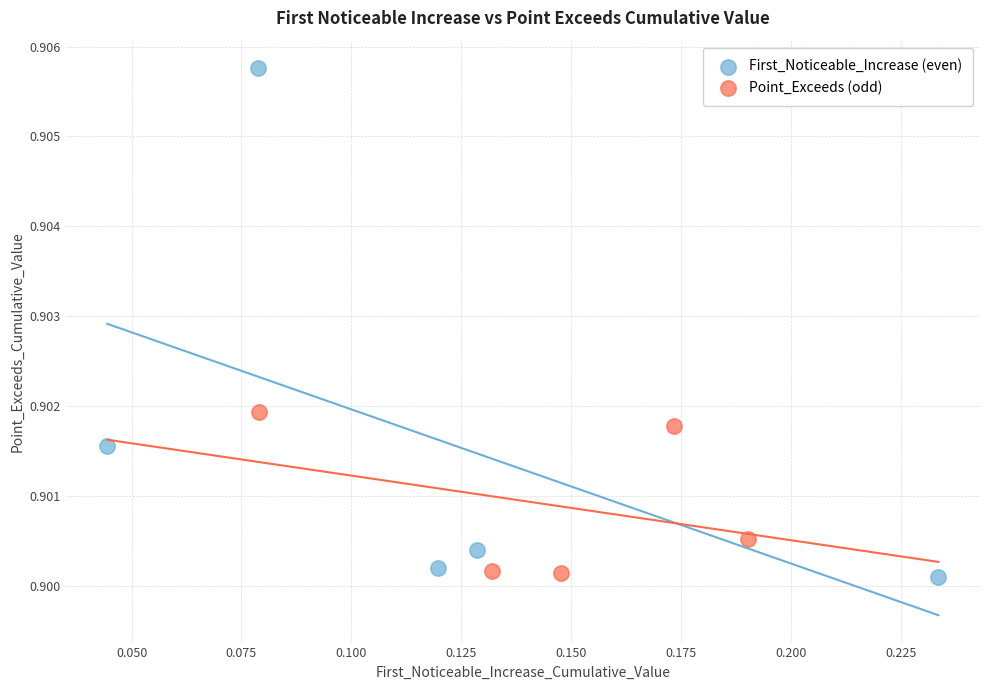

Which series contains the highest Y value?

First_Noticeable_Increase (even)